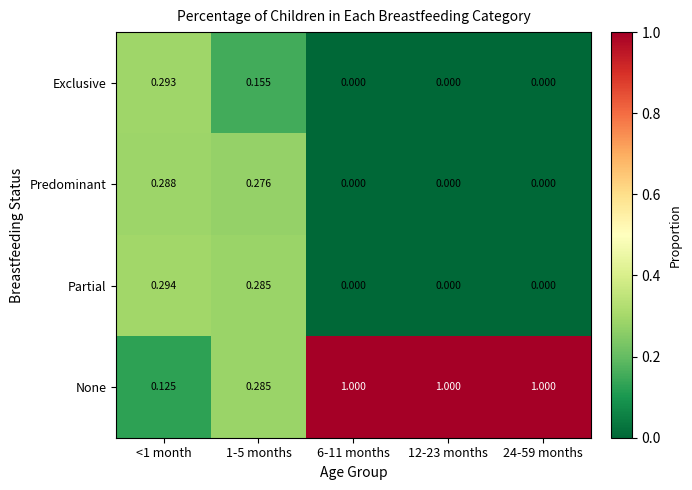

How many values in Exclusive are above zero?

2